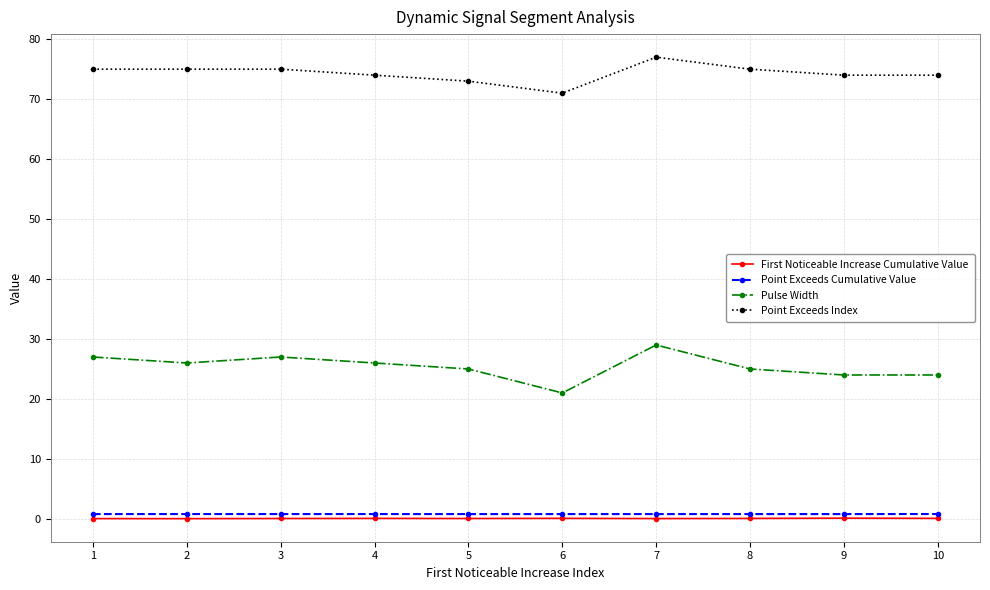

The value of Point Exceeds Index at 9 is 74.0. True or false?

True